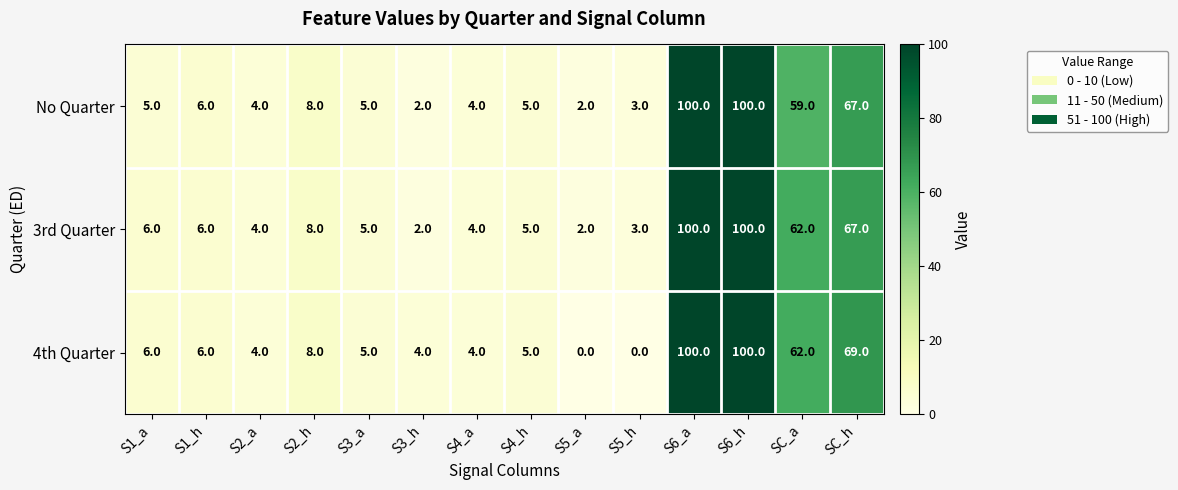

Which series has the widest spread of values?

4th Quarter